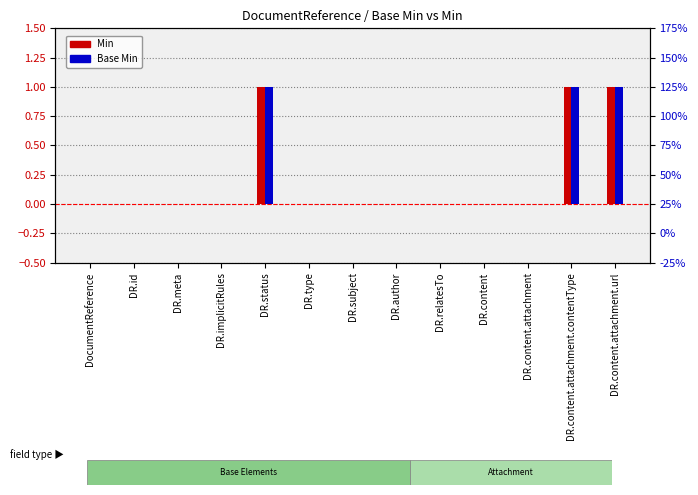

What is the label of the 1st bar from the left?

DocumentReference